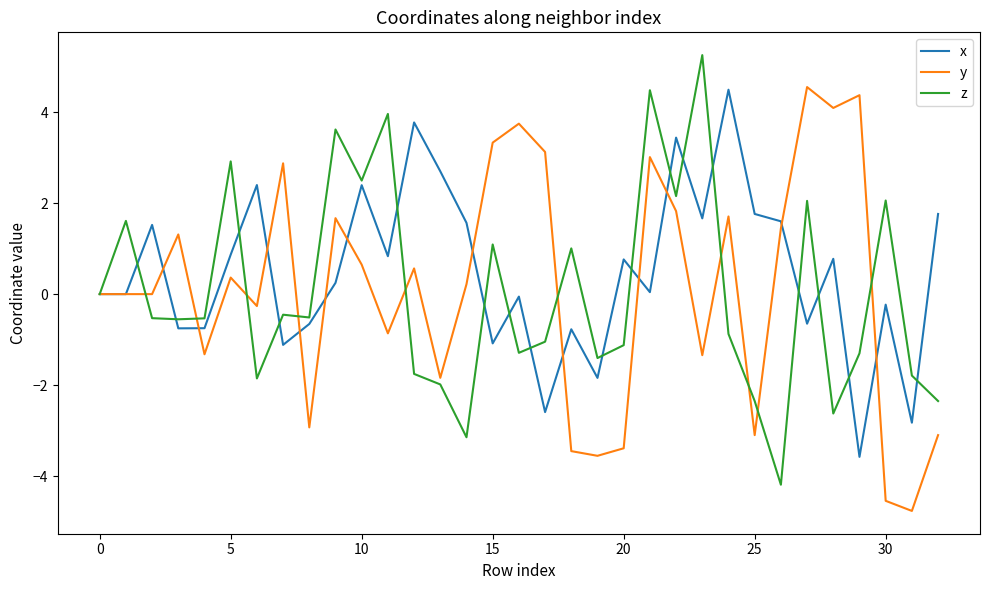

What is the greatest value displayed?

5.3